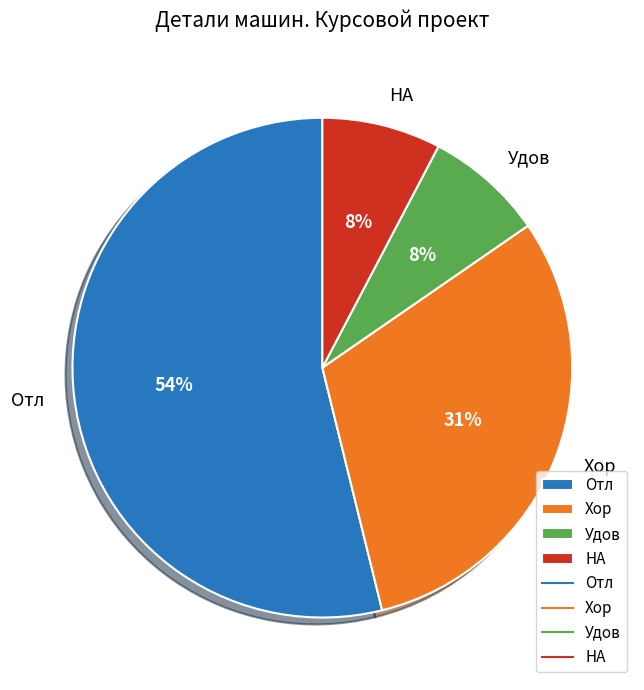

Which category has the biggest portion of the pie?

Отл